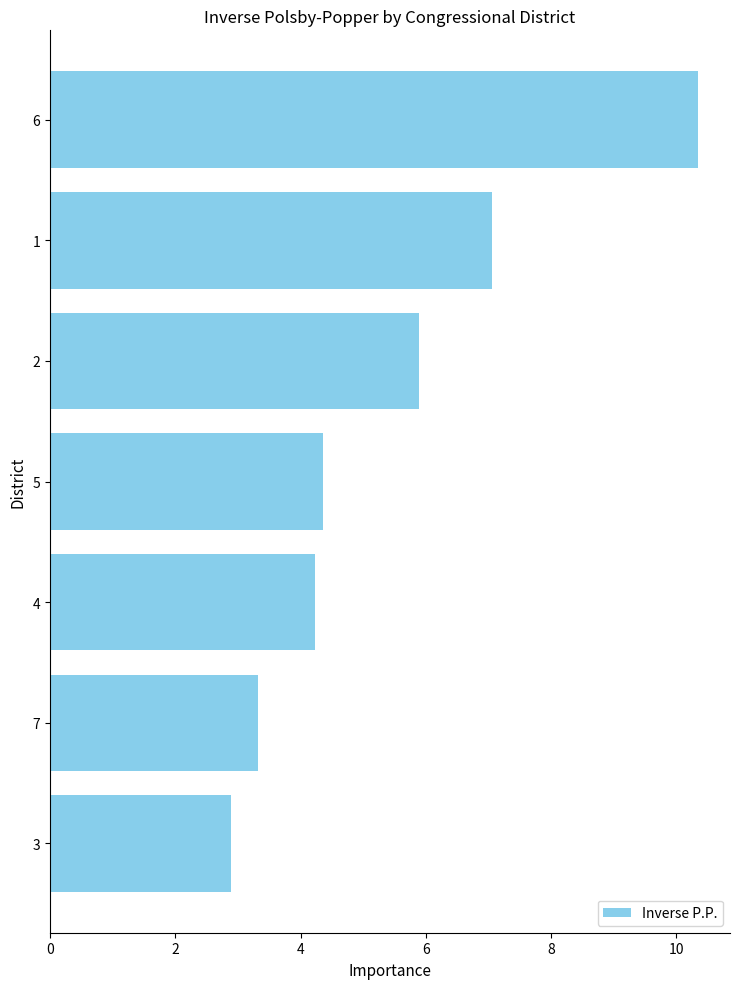

Is it true that the value at 4 is 4.2?

True